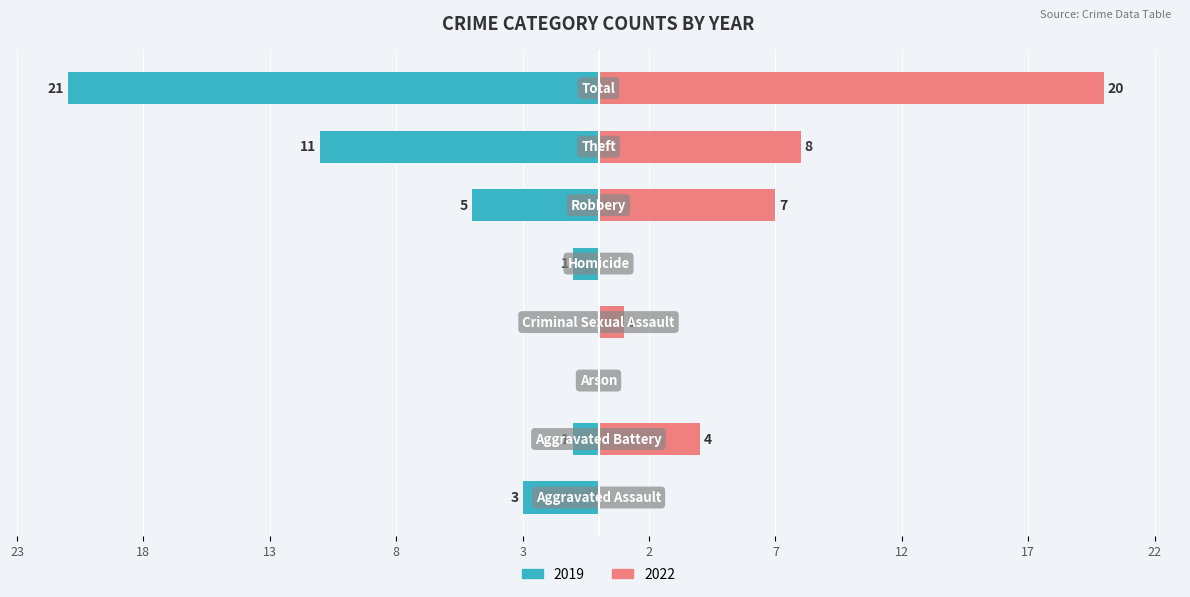

The value of 2021 at Arson is 2. True or false?

False